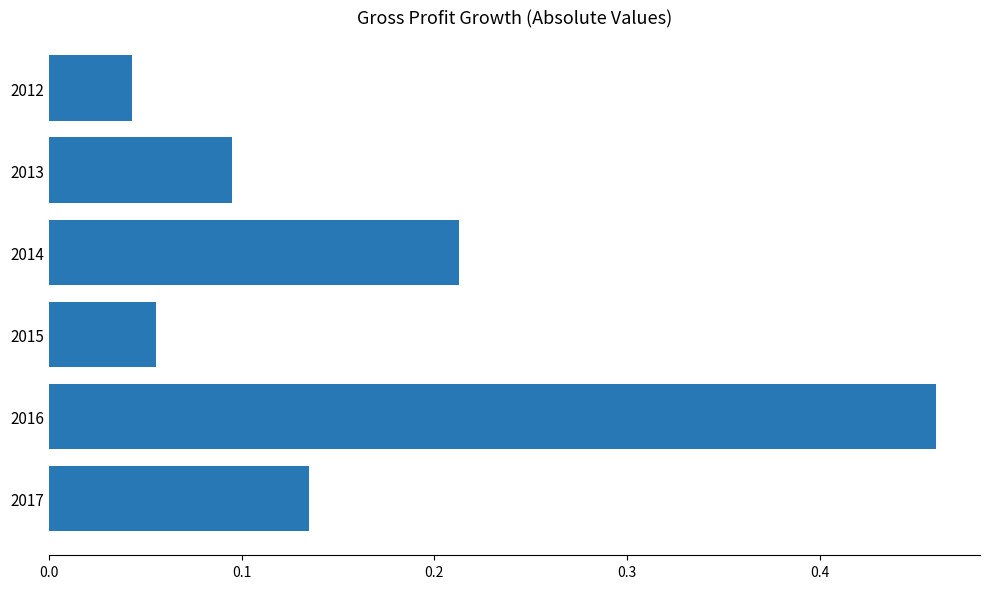

Rank the categories by value from highest to lowest.

2016, 2014, 2017, 2013, 2015, 2012